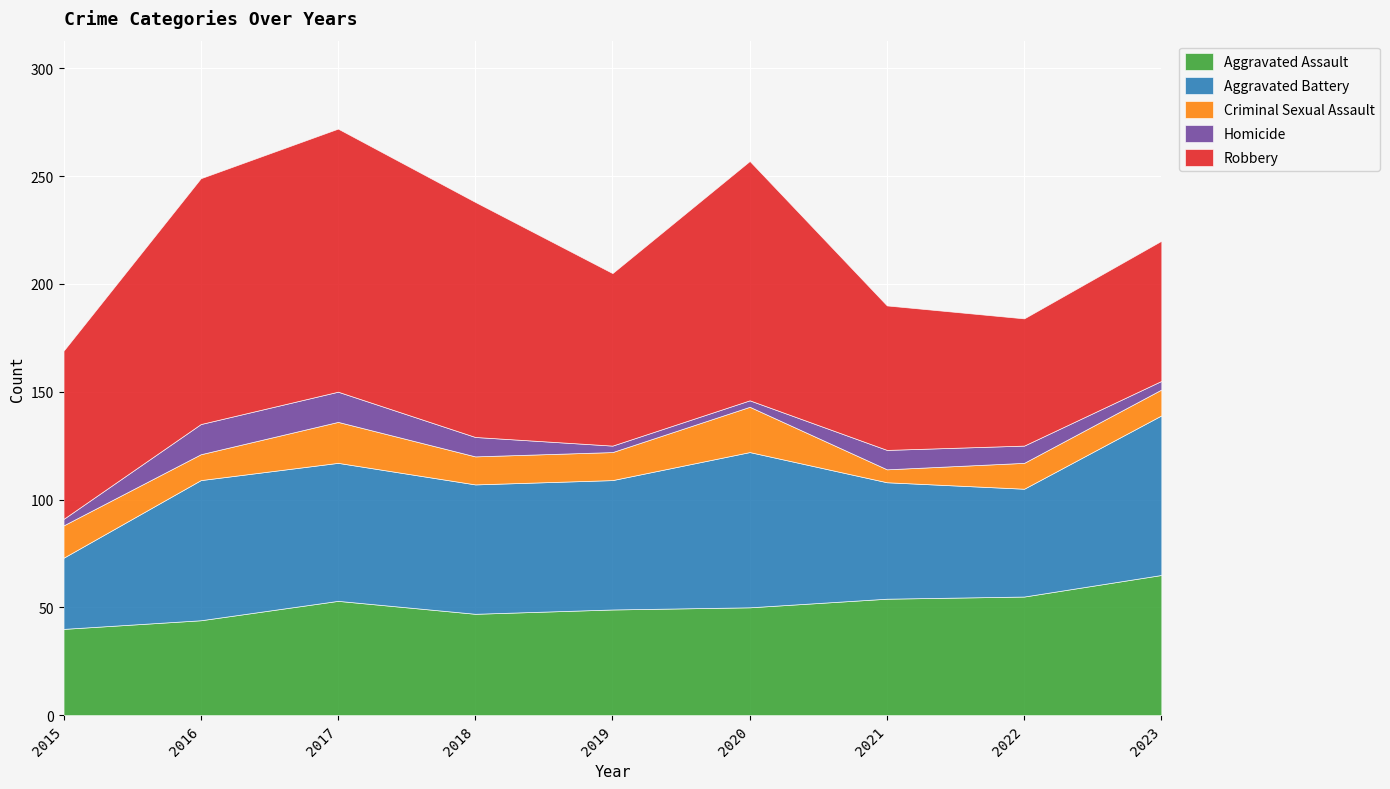

At which category is the sum across all series the highest?

2017